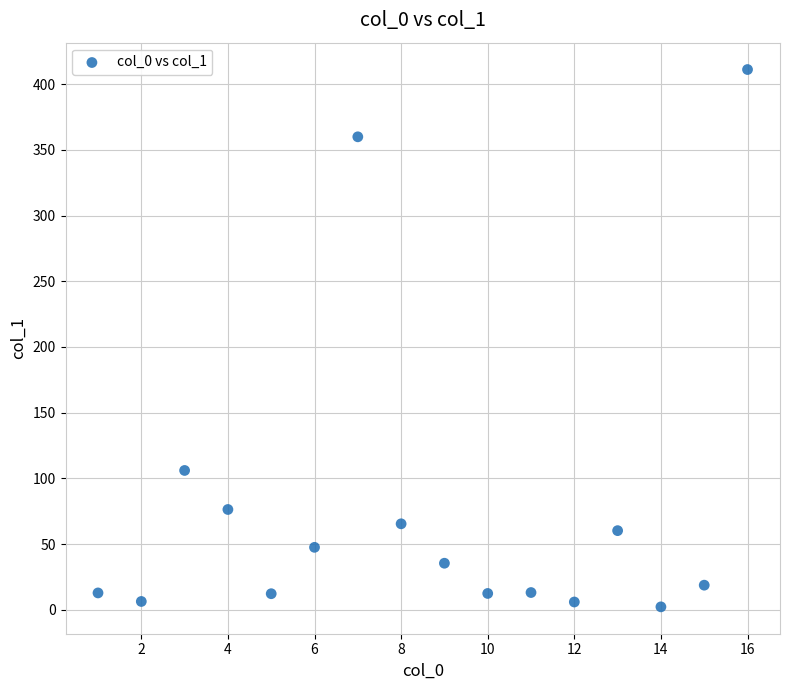

What is the range of Y values (max minus min)?

408.9